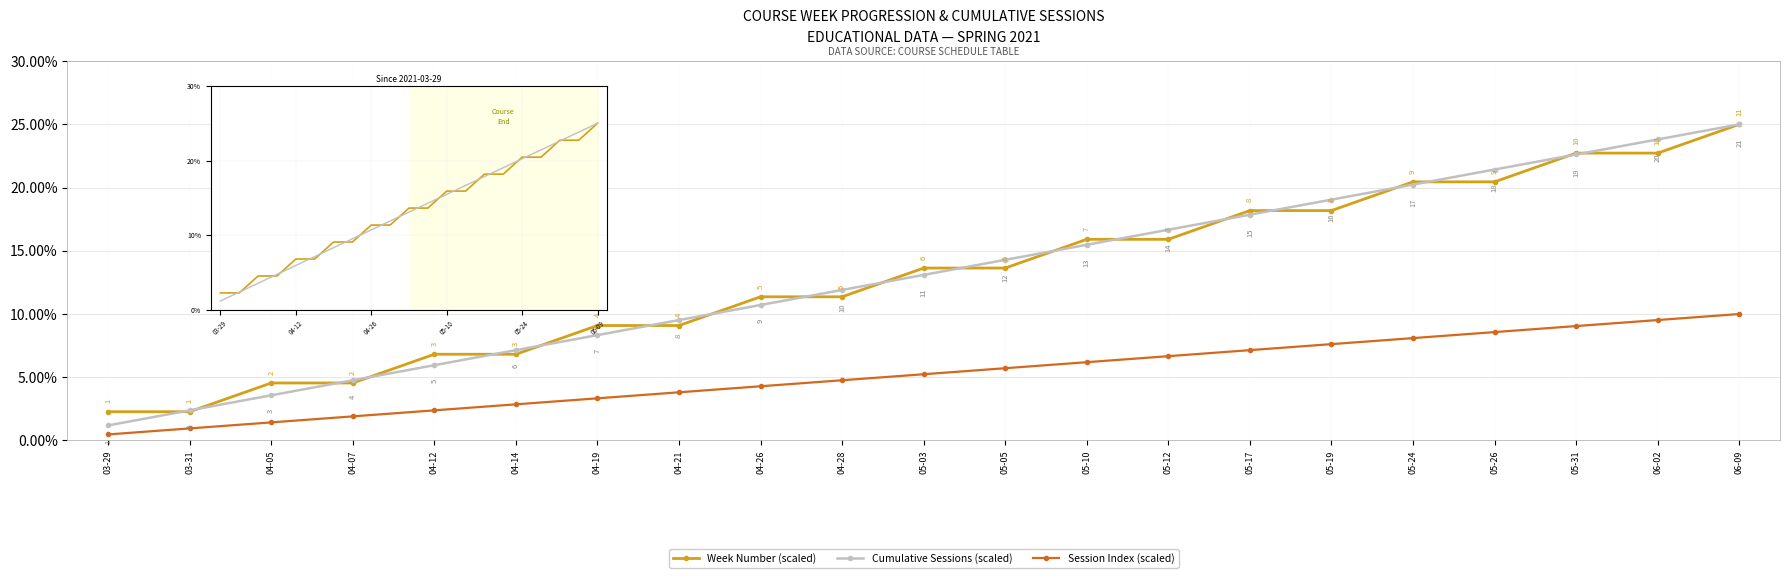

True or false: Cumulative Sessions (scaled) and Session Index (scaled) cross at least once.

False